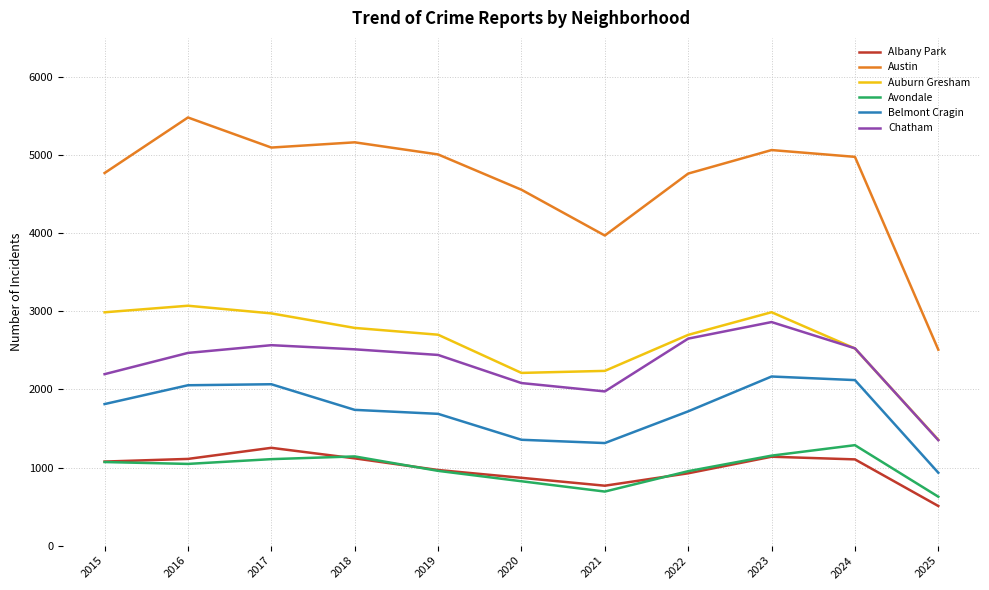

True or false: Albany Park has a value of 678 at 2016.

False